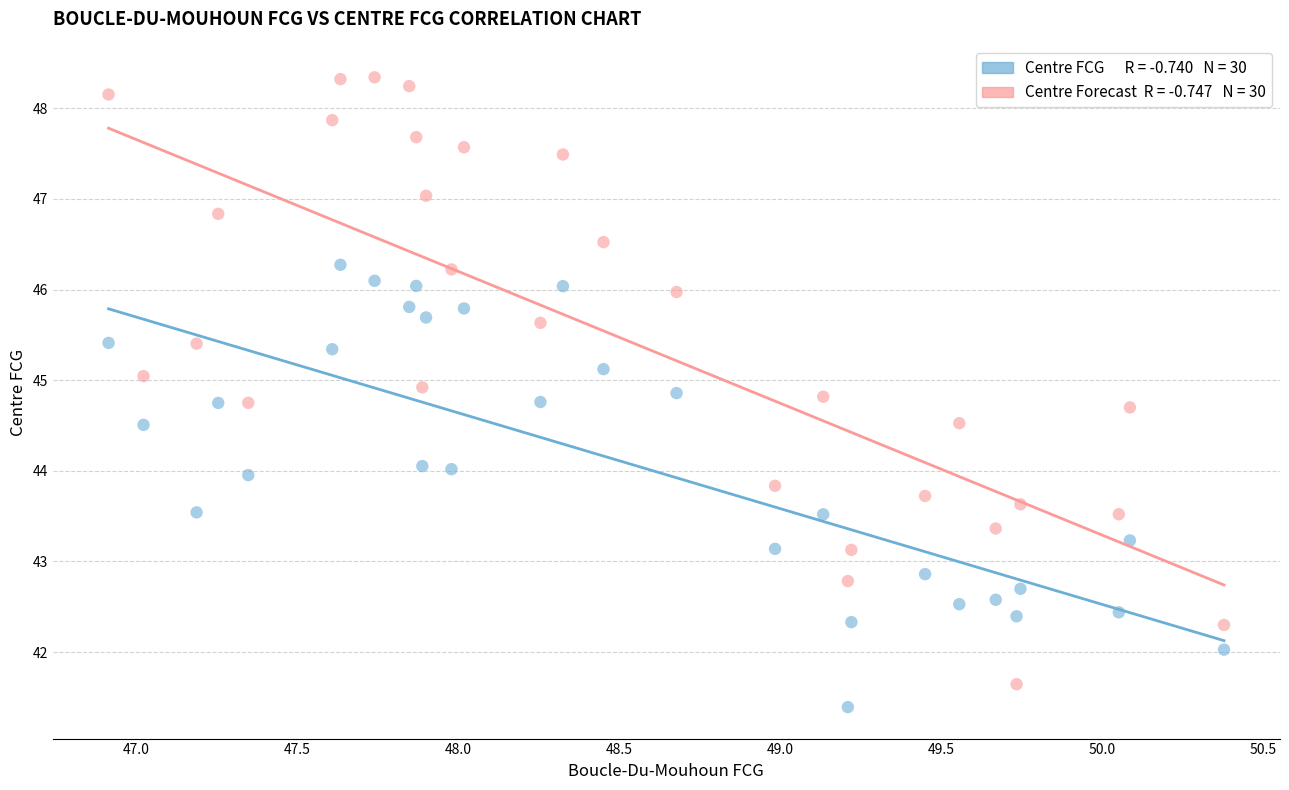

Across all data points, what is the range of X values (max minus min)?

3.5